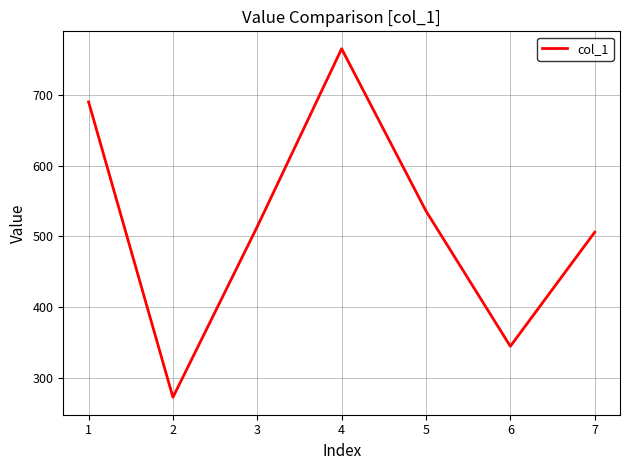

What is the maximum value shown in the chart?

765